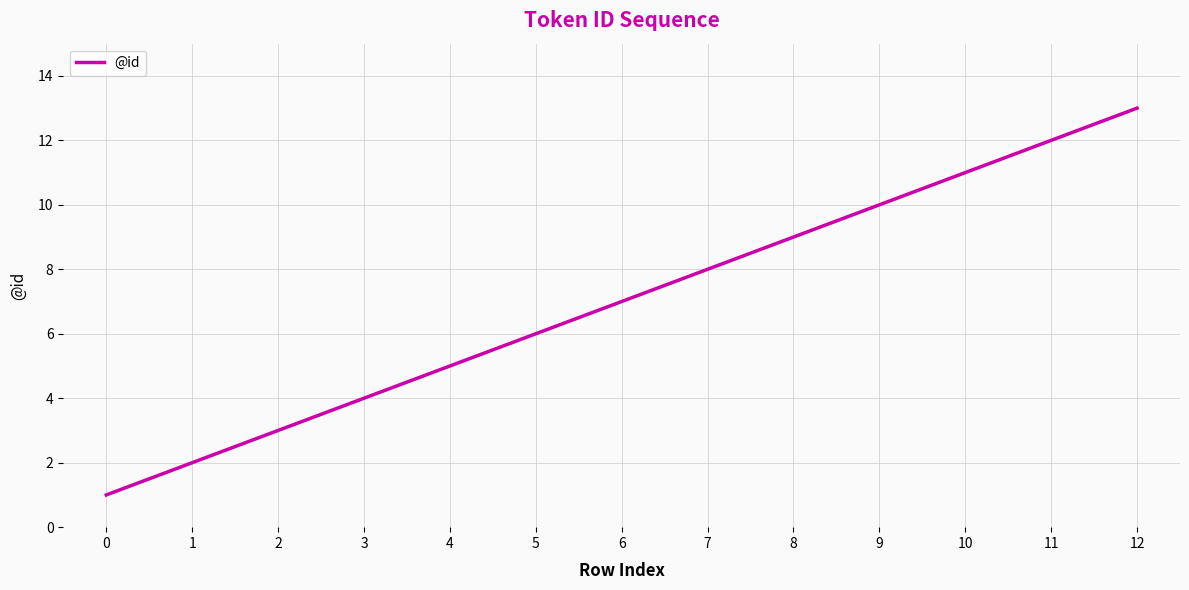

Reading left to right, list all the values displayed in this chart.

1	2	3	4	5	6	7	8	9	10	11	12	13